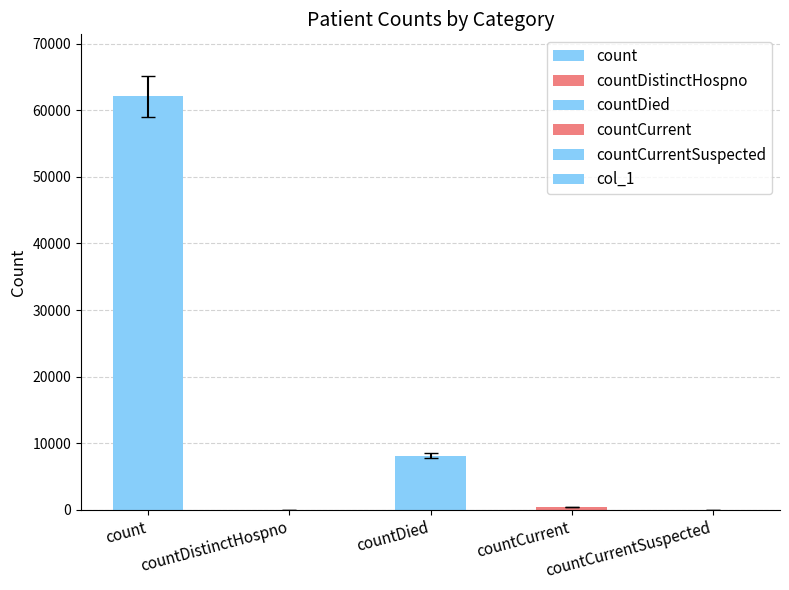

Reading right to left, transcribe all the data shown in this chart.

0	420	8127	0	62094